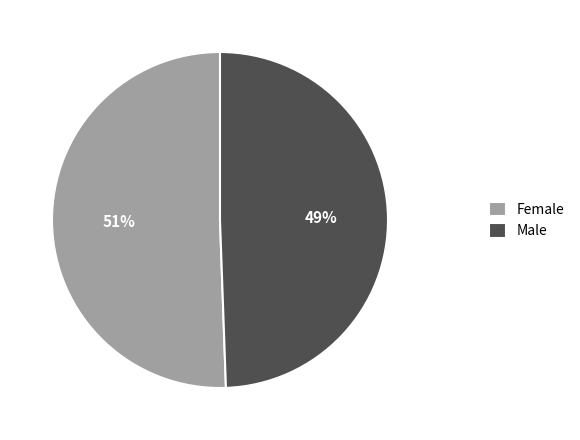

Is it true that Male is 49% of the pie?

True